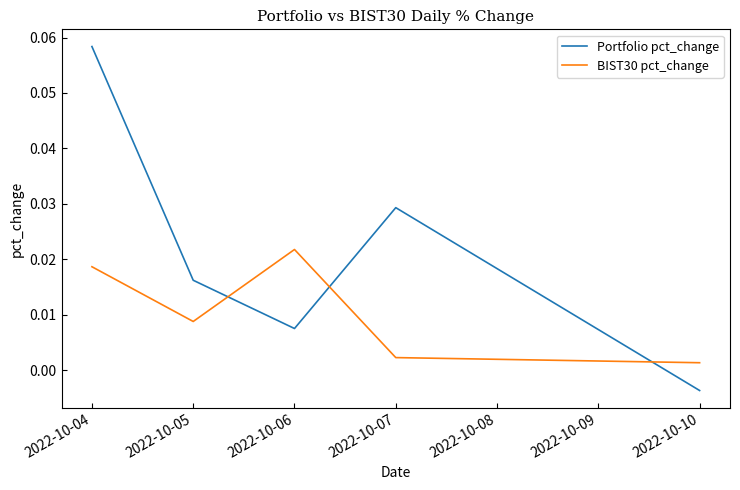

How many series are shown in this chart?

2